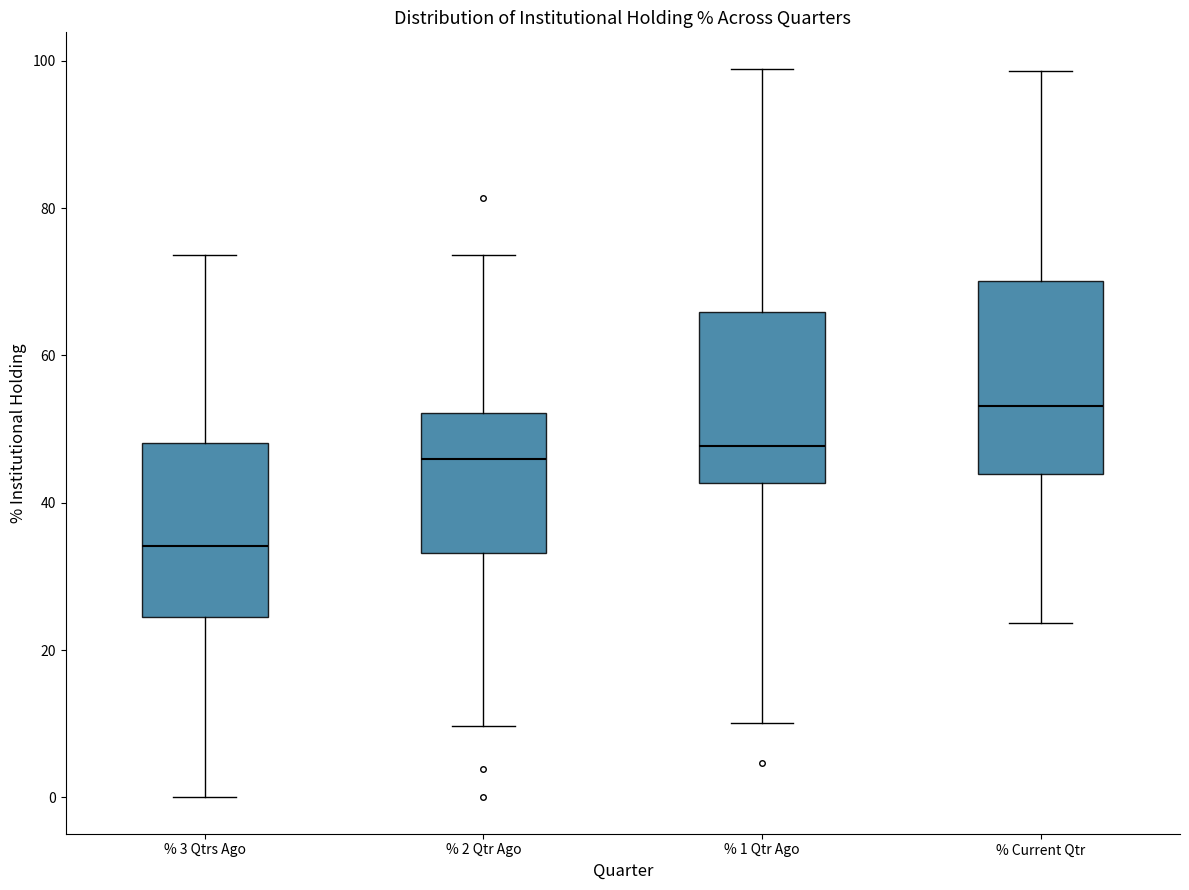

Which box's median line is the highest?

% Current Qtr